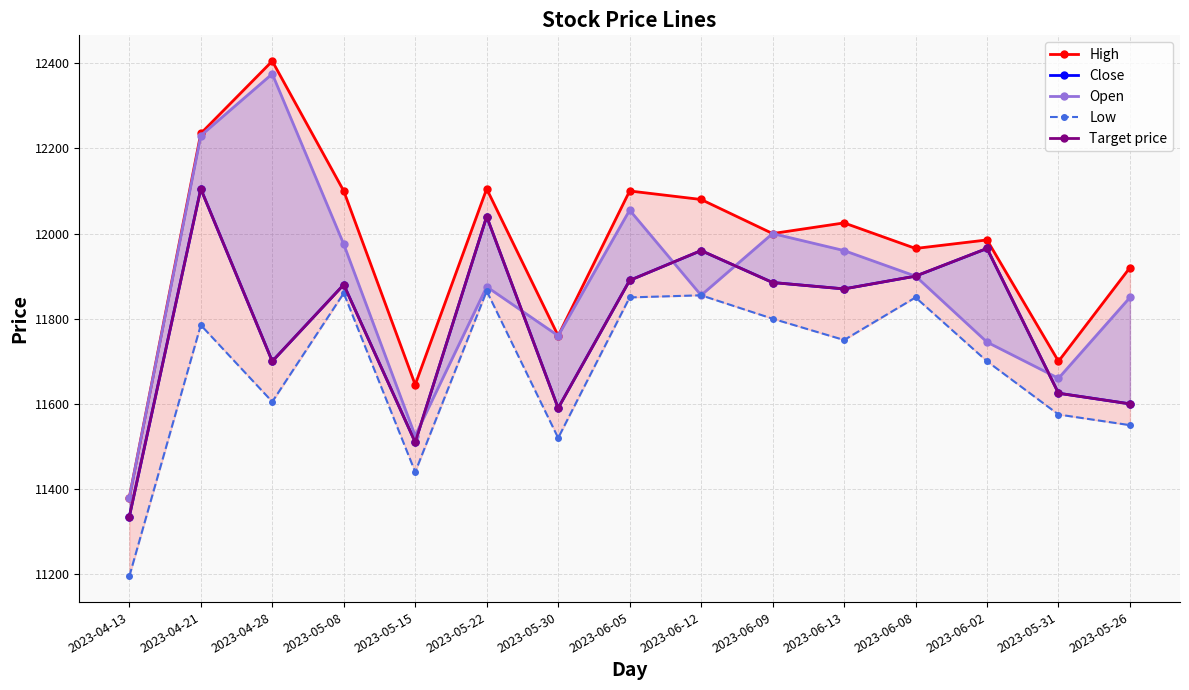

Count the number of categories in the chart.

15